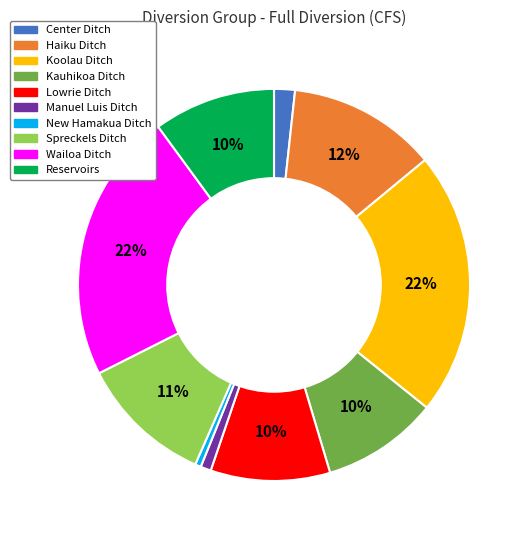

Is the sum of Reservoirs and Haiku Ditch greater than half?

No